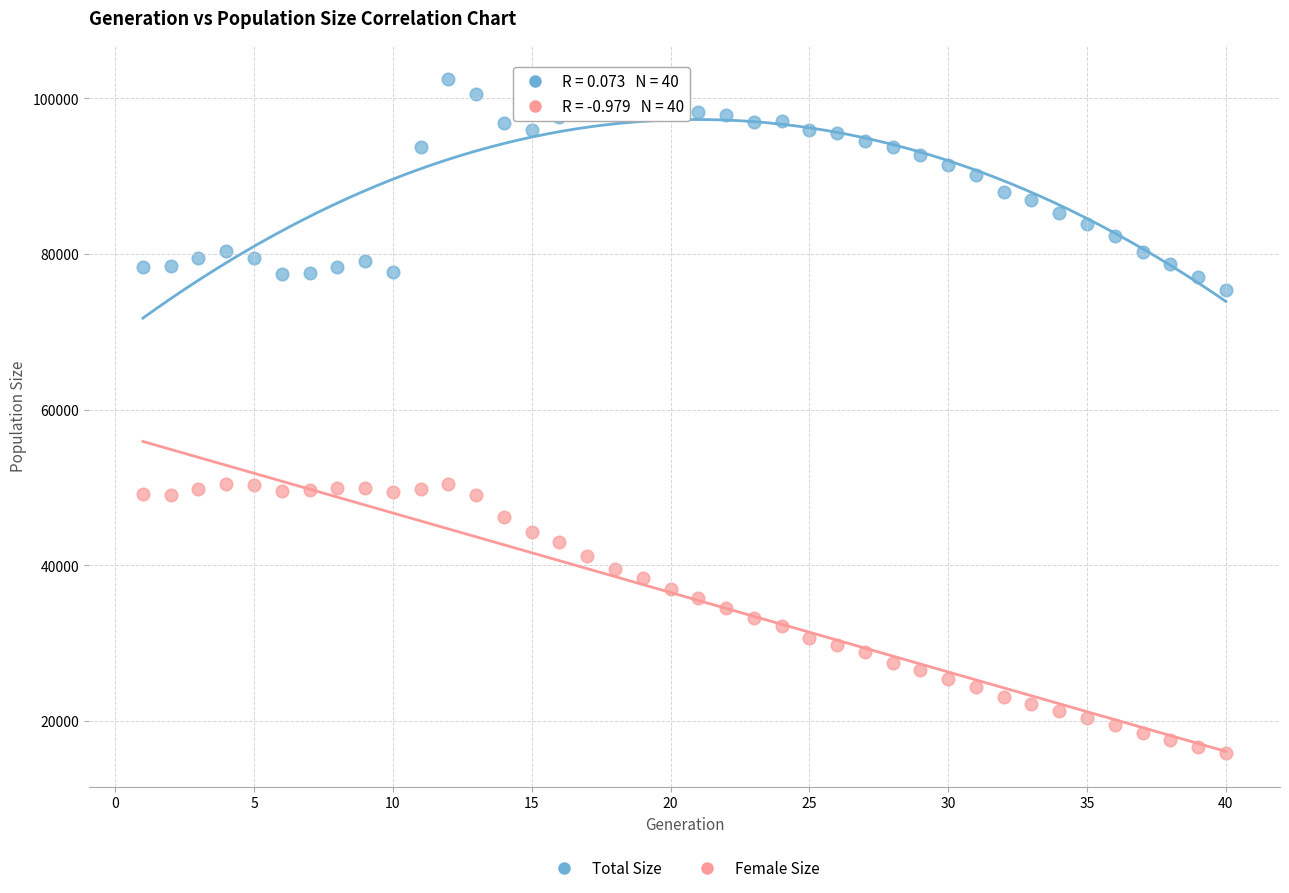

Which series reaches the minimum Y coordinate?

Female Size